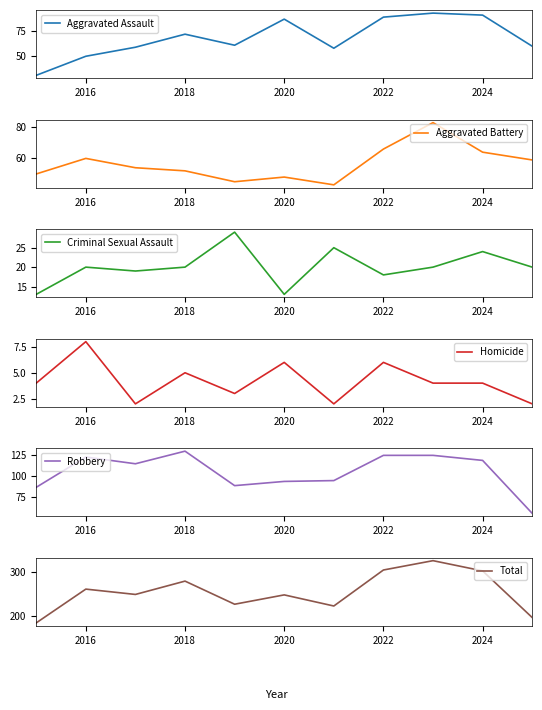

True or false: Aggravated Assault has a value of 89 at 2022.

True